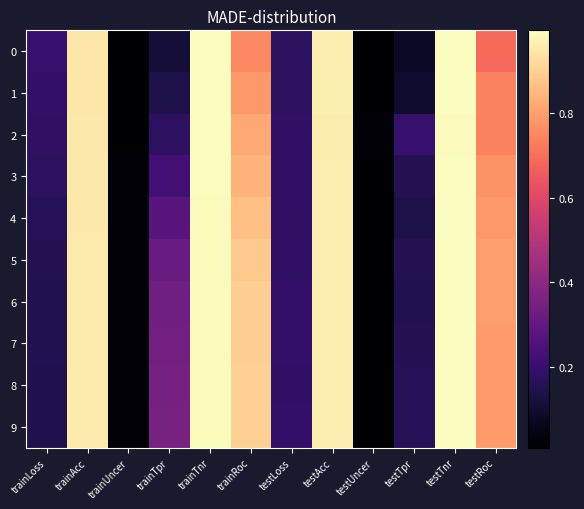

Count the number of categories in the chart.

12